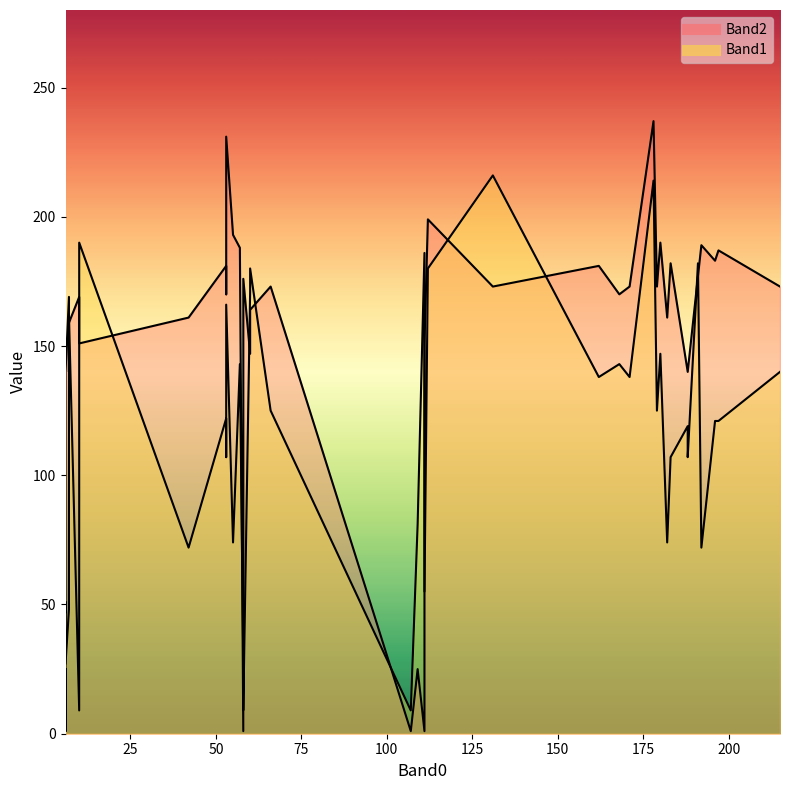

True or false: Band2 has a value of 1 at 111.

True